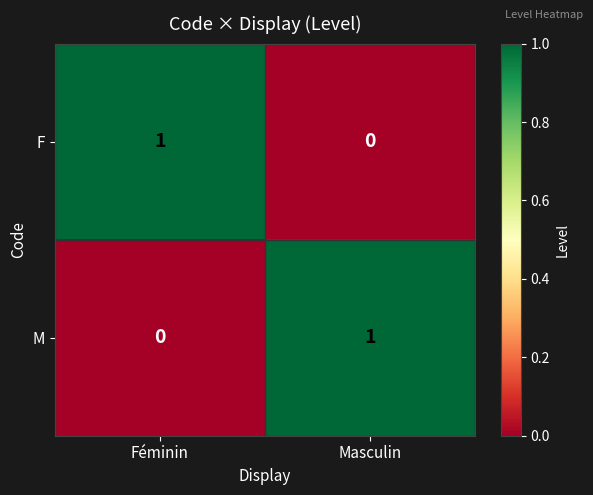

Rank the categories by F value from highest to lowest.

Féminin, Masculin